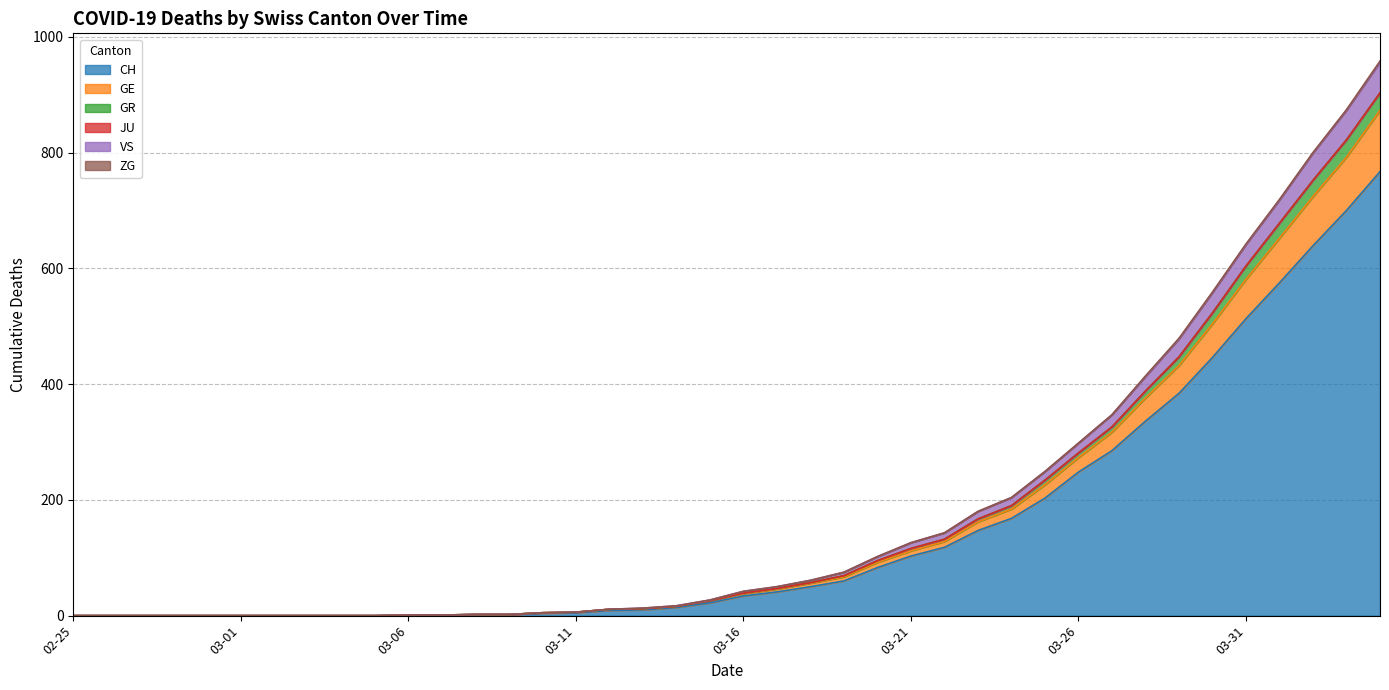

What is the highest value of the CH series?

767